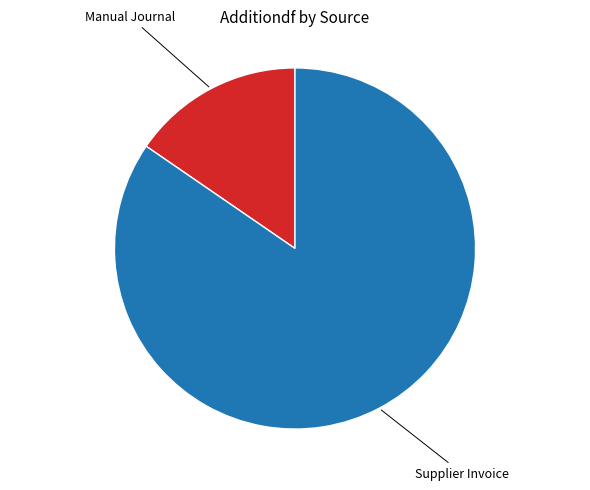

Is there any slice that represents more than half of the pie?

Yes